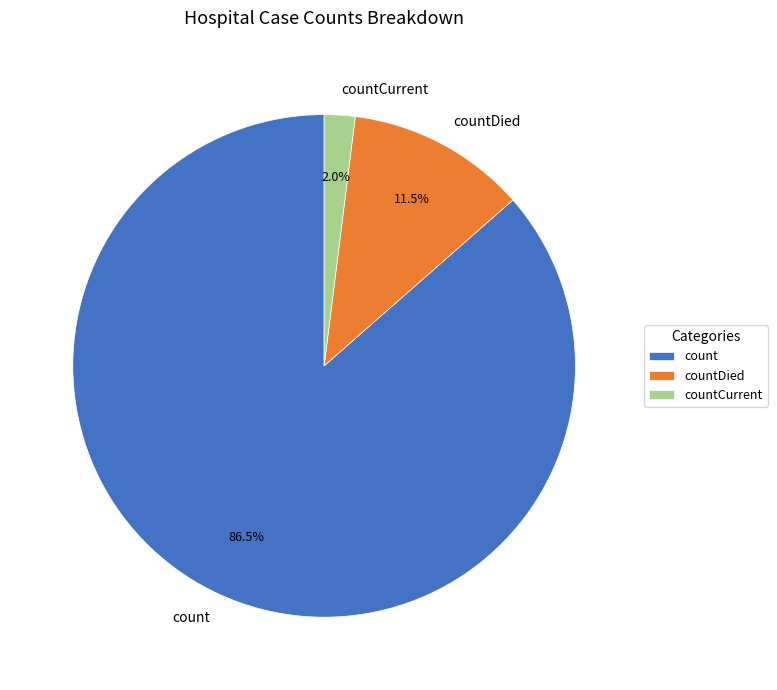

What is the largest slice in the pie chart?

count